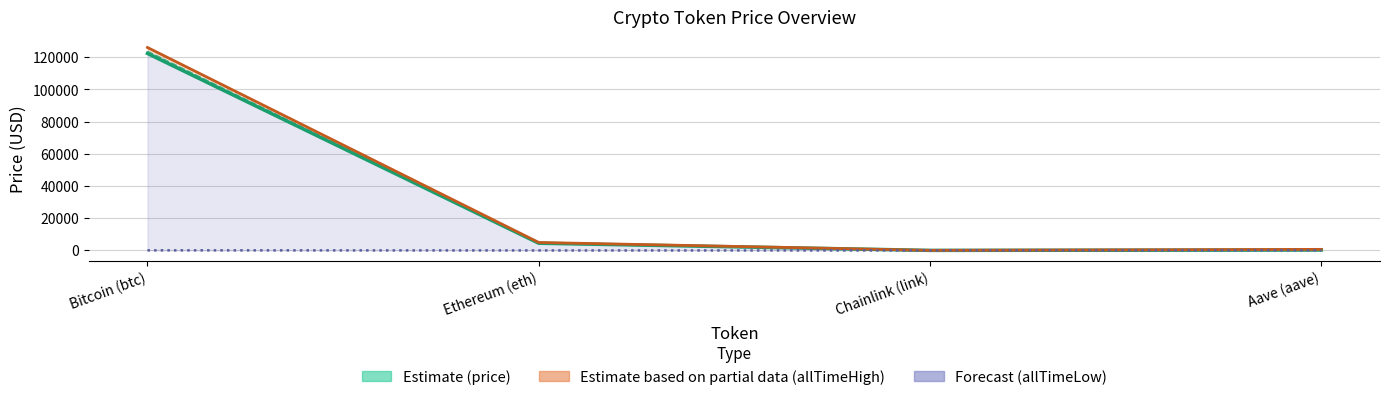

Which series has the widest spread of values?

allTimeHigh